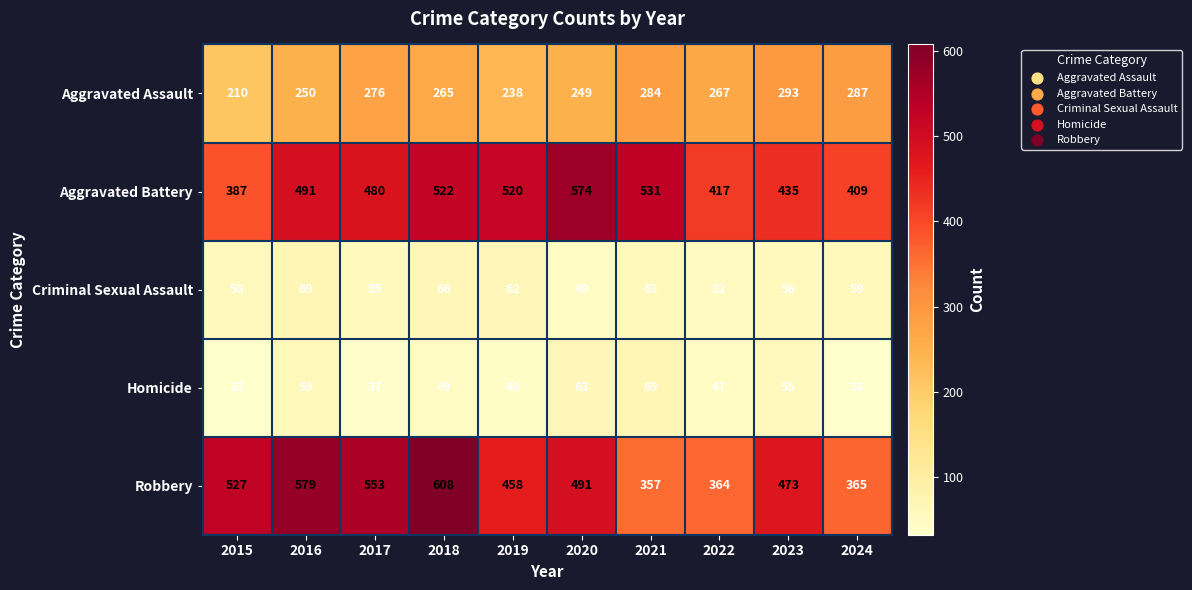

At which label is Aggravated Battery closest to 480?

2017